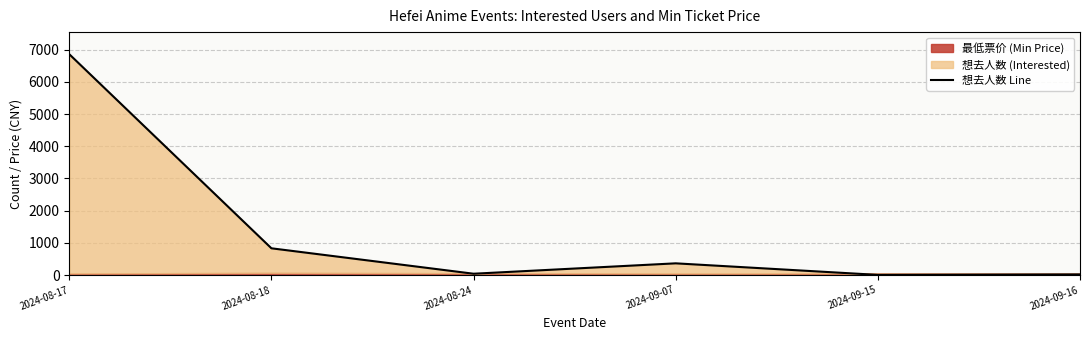

Between 2024-09-07 and 2024-09-16, which is larger?

2024-09-07